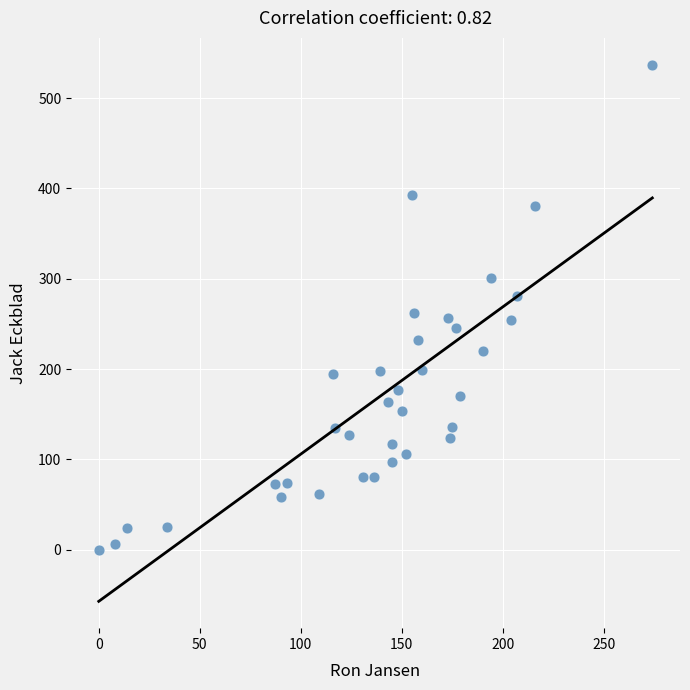

What is the range of Y values (max minus min)?

537